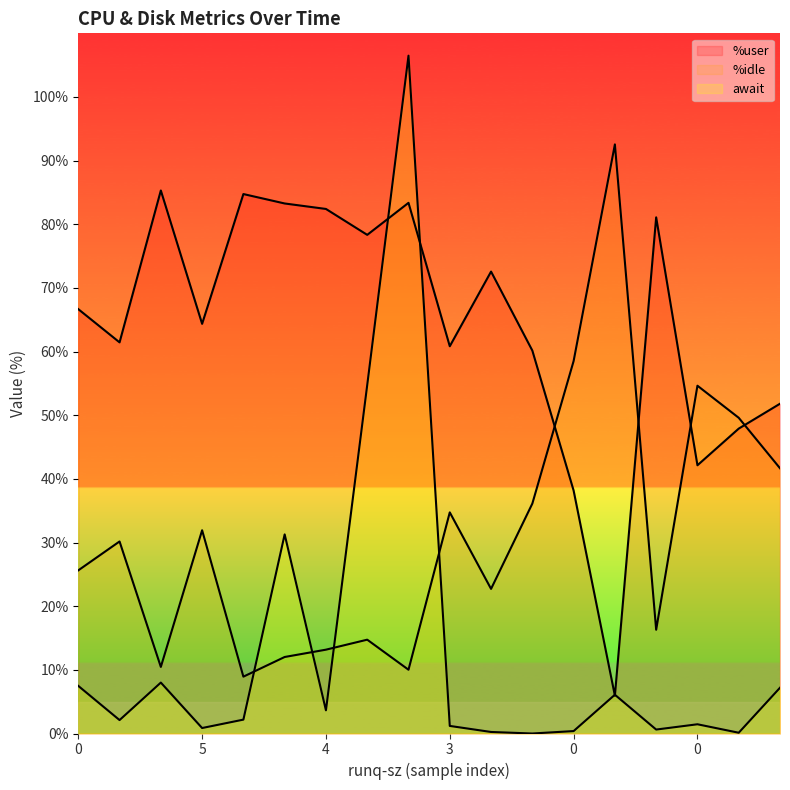

Rank the series at 3 from highest to lowest value.

%user, %idle, await